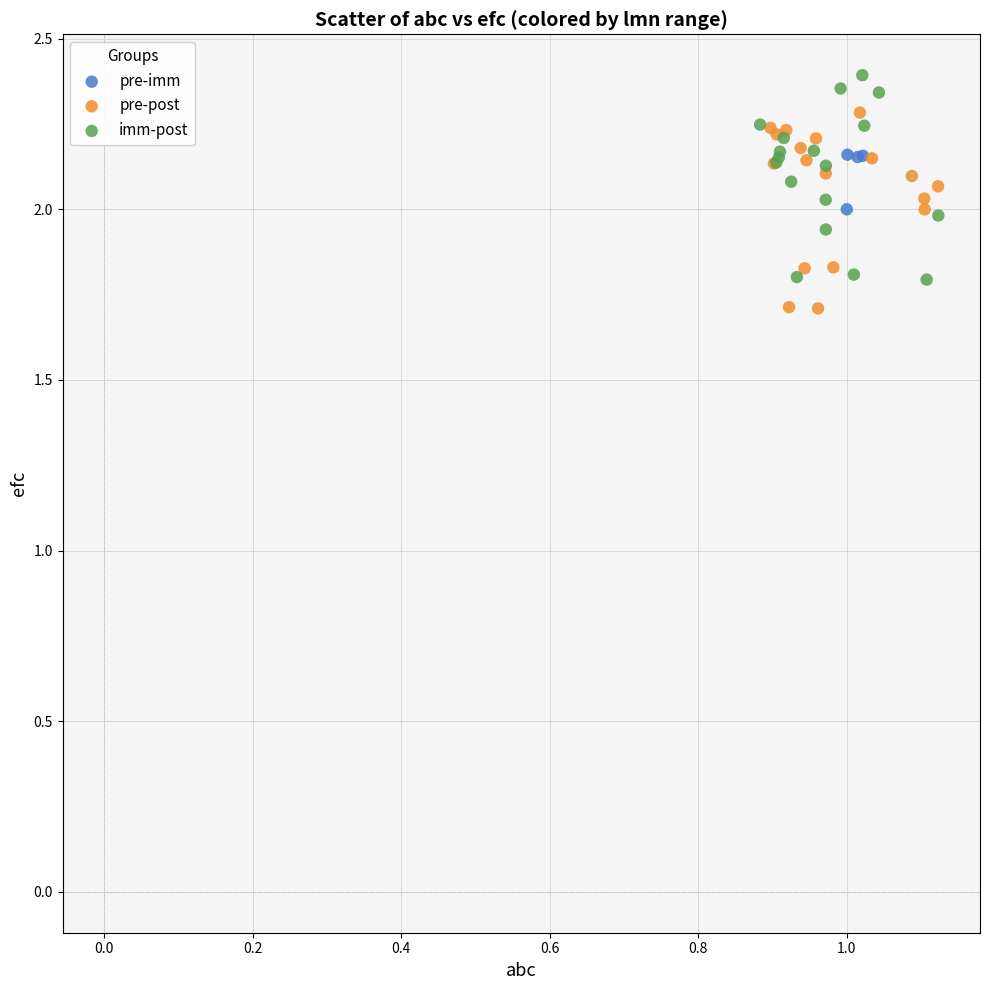

Which series contains the lowest Y value?

pre-post